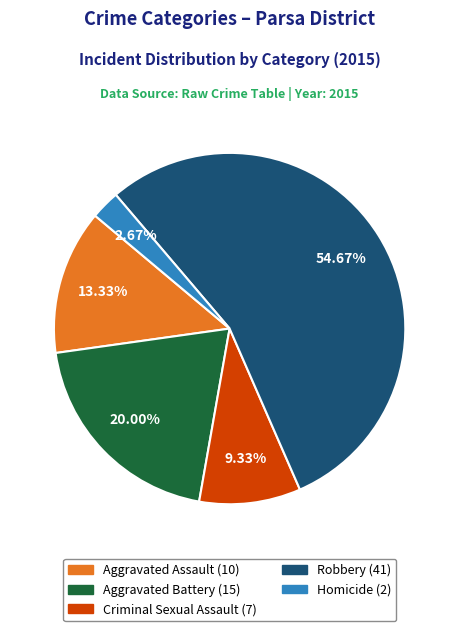

Which category has the biggest portion of the pie?

Robbery